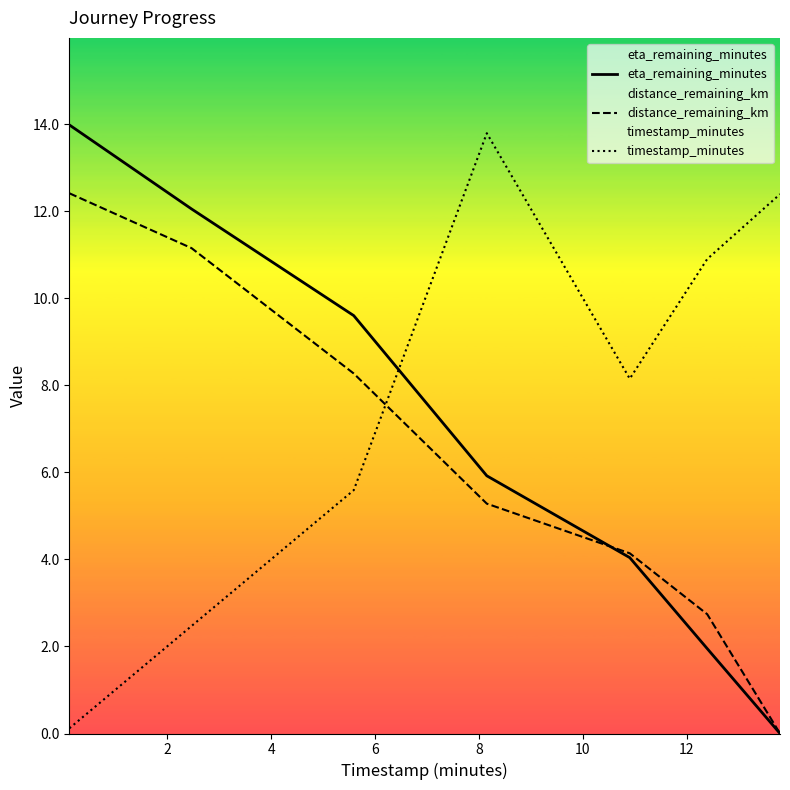

What is the maximum value shown in the chart?

14.0